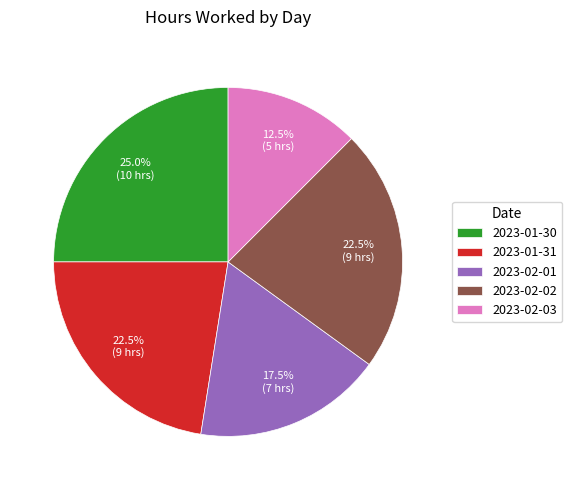

What percentage is the 2023-01-30 slice, to the nearest percent?

25%